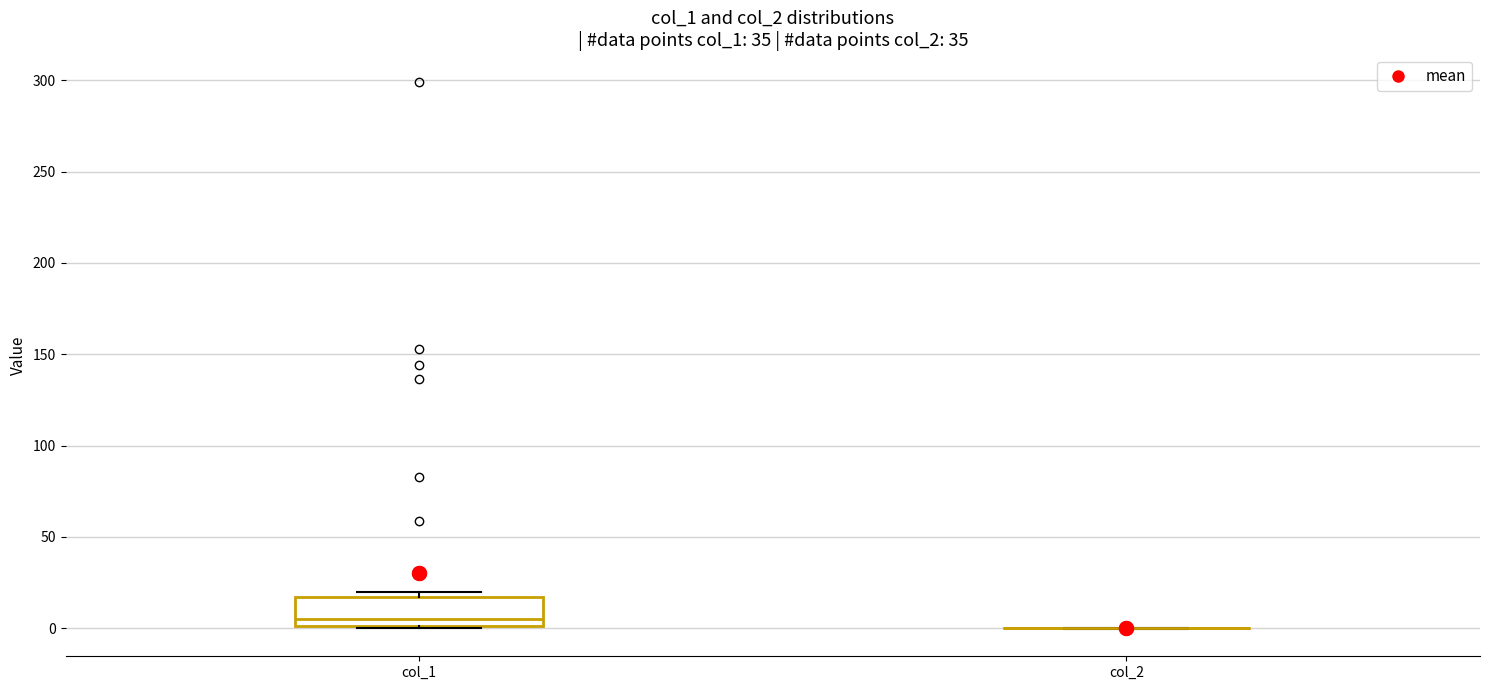

Which box is the tallest, from its lower edge to its upper edge?

col_1